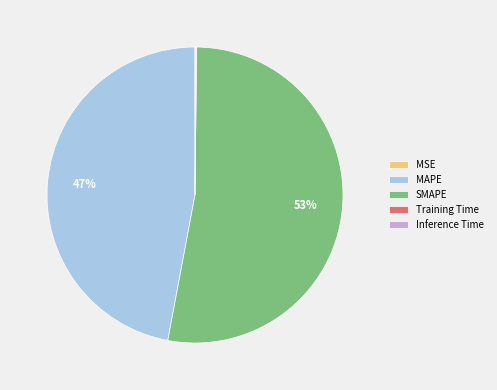

To the nearest percent, what is the average slice percentage?

20%